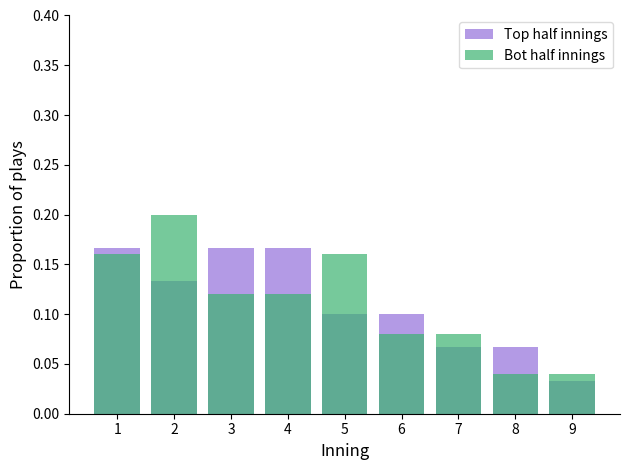

What is the value of the Bot half innings bar at the 3rd from the left?

0.1